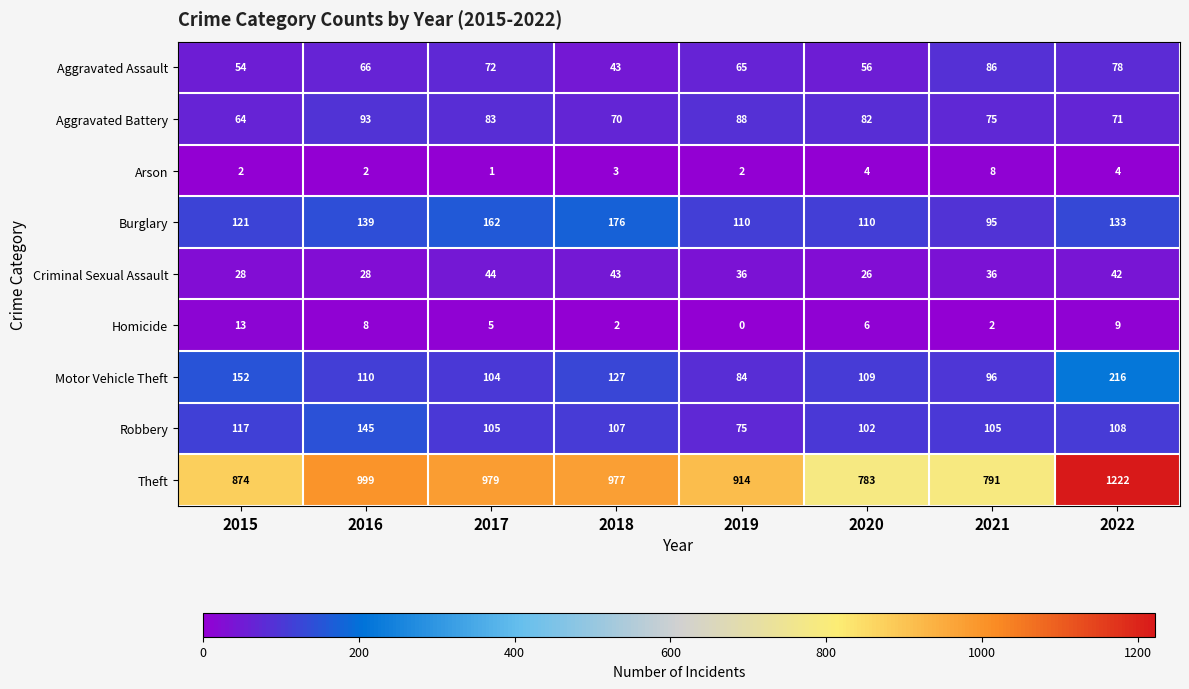

What is the sum of the Homicide values at 2021 and 2018?

4